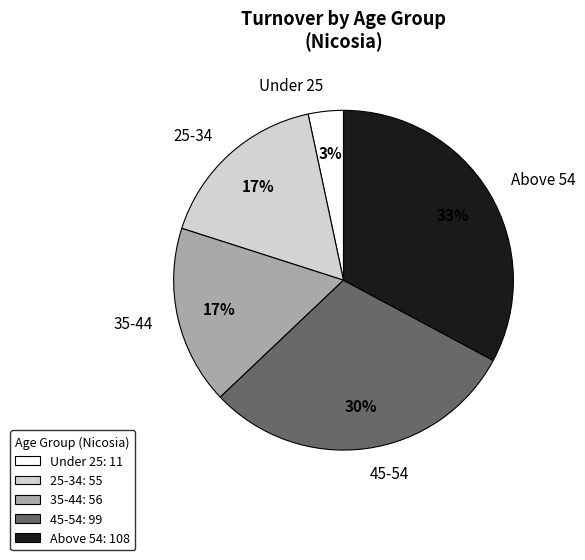

Do 25-34 and 45-54 together represent more than half of the pie?

No